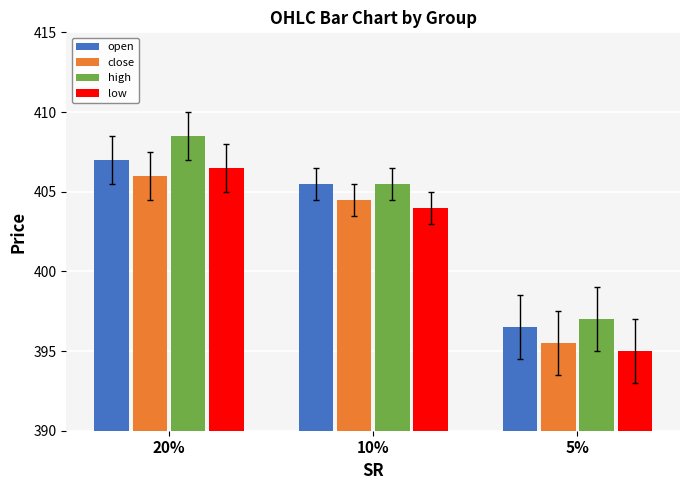

What position from the right is 5%?

1